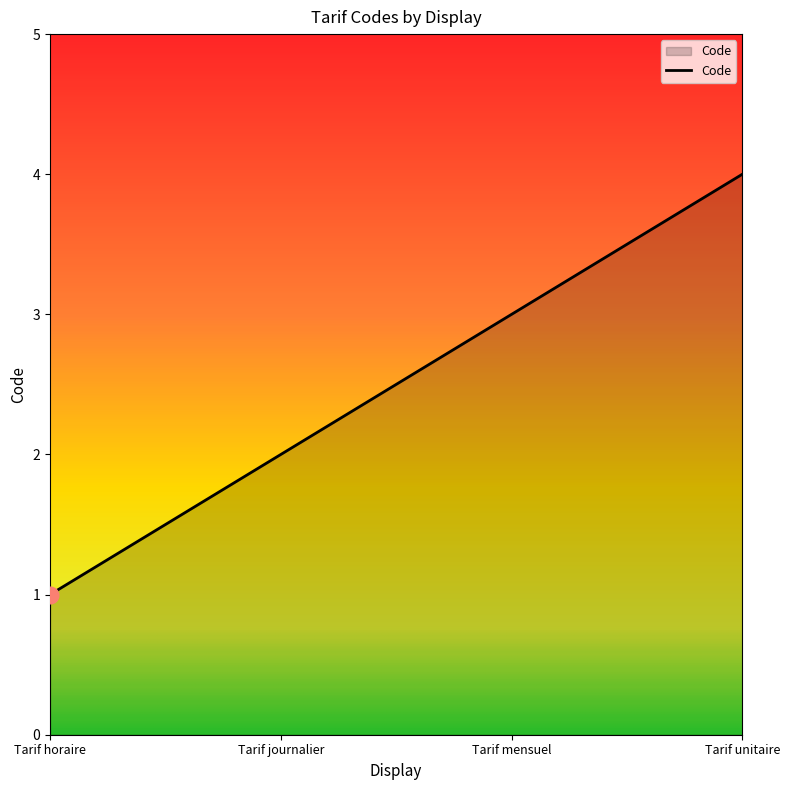

Read the value at Tarif unitaire.

4